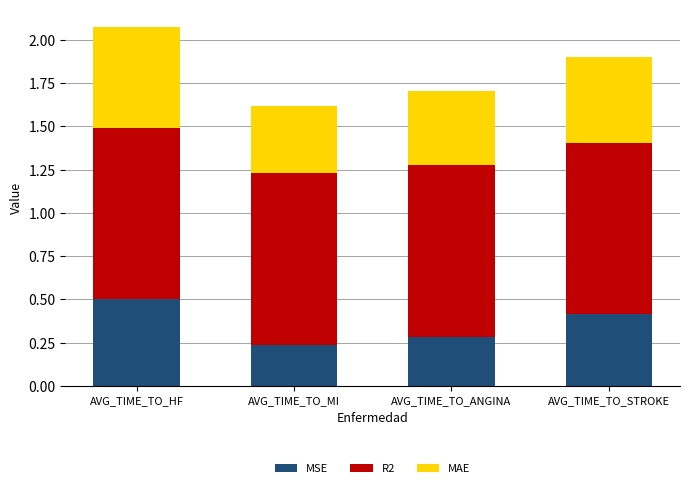

At which category is the sum across all series the highest?

AVG_TIME_TO_HF